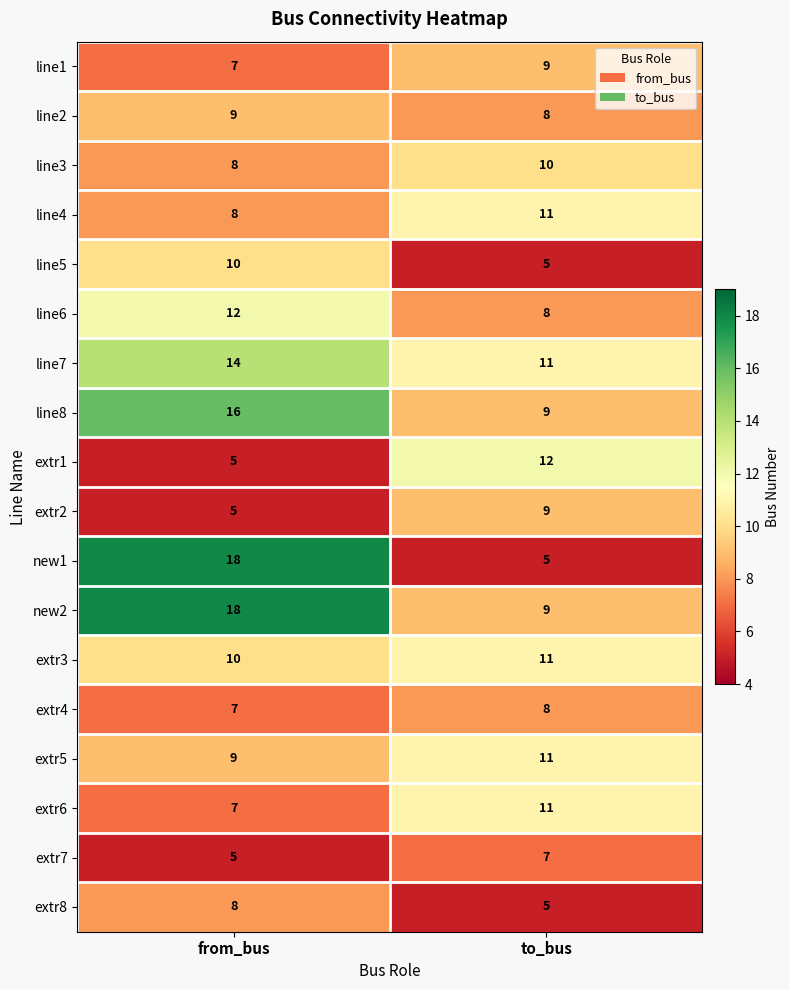

Which series has the widest spread of values?

new1